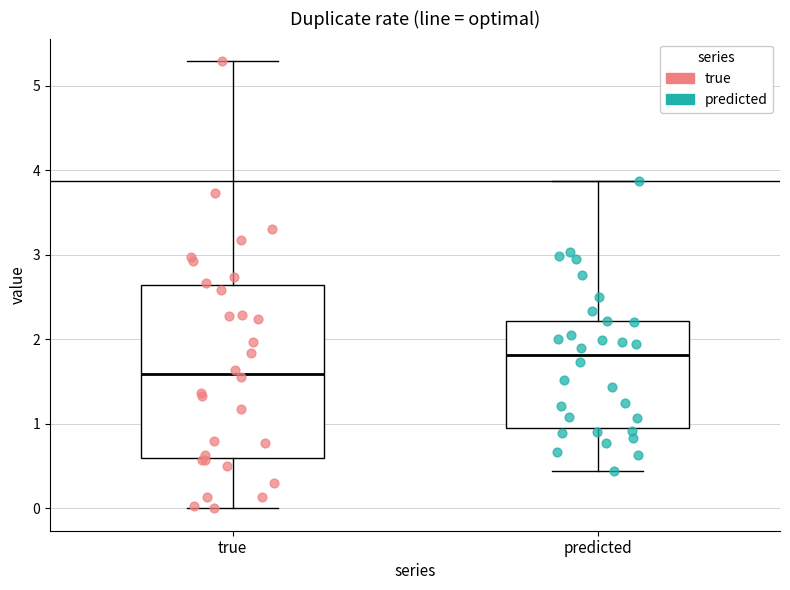

Where is the upper edge of the box for predicted on the y-axis? The values are not printed on the chart, so give them approximately, as read against the axis.

2.2